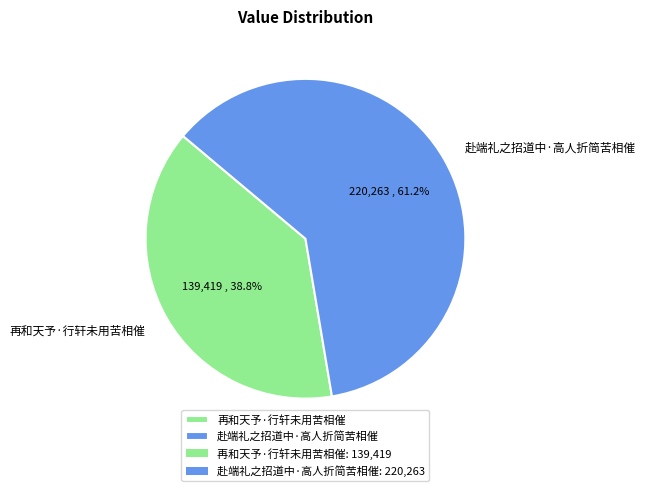

Combined, what portion of the pie is 赴端礼之招道中·高人折简苦相催 and 再和天予·行轩未用苦相催?

100.0%